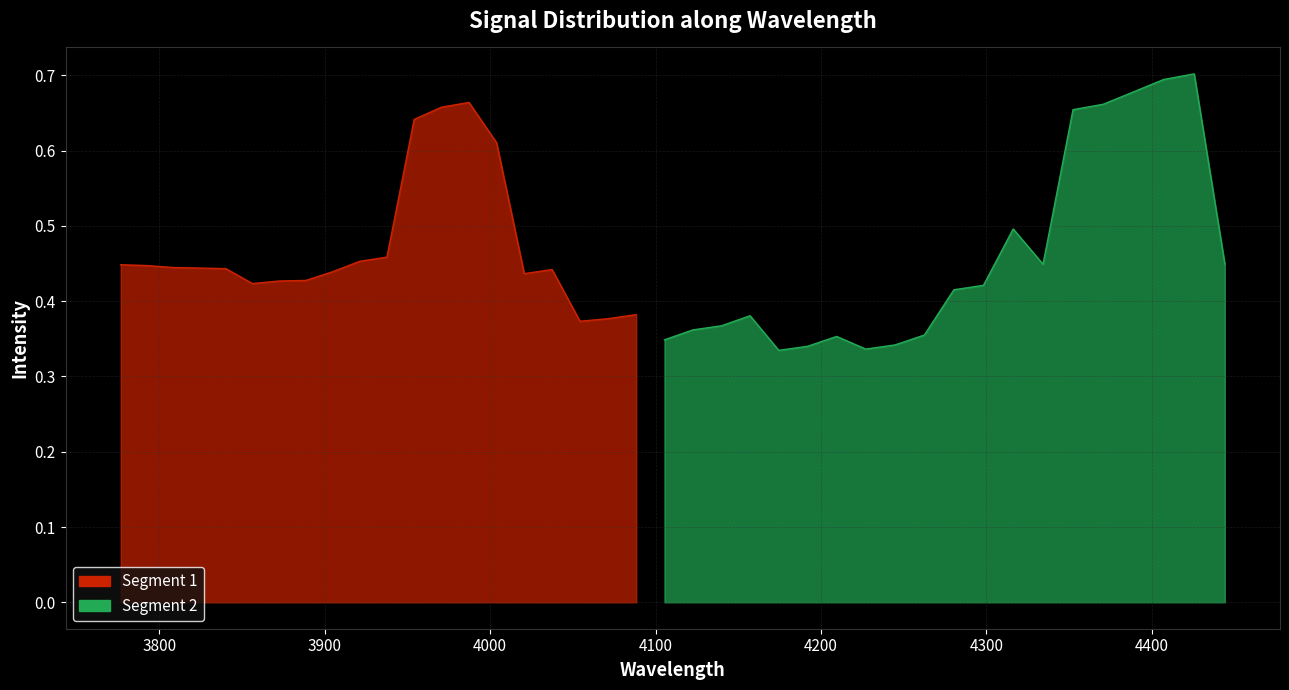

What is the difference between the maximum and minimum values?

0.4